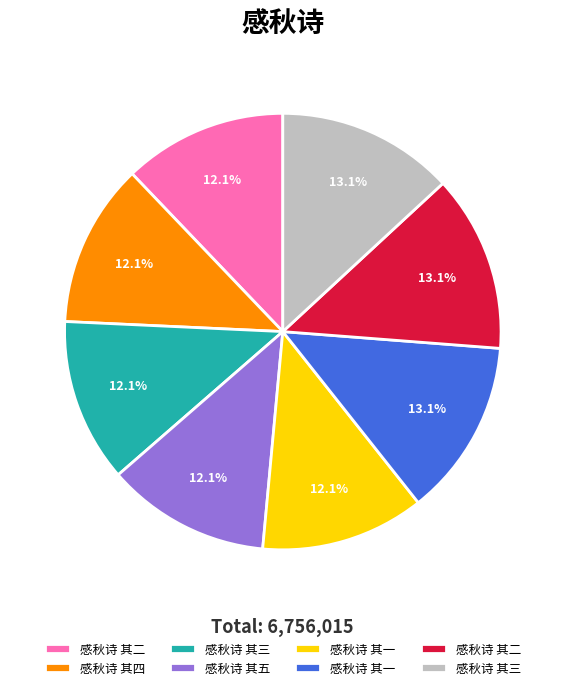

Does any single category account for the majority?

No